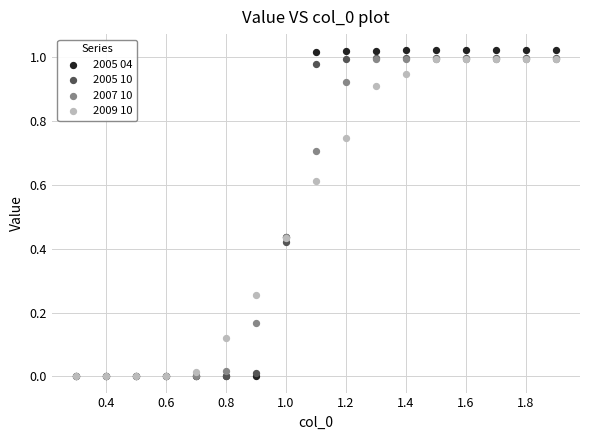

Which series has the widest spread of Y values?

2005 04